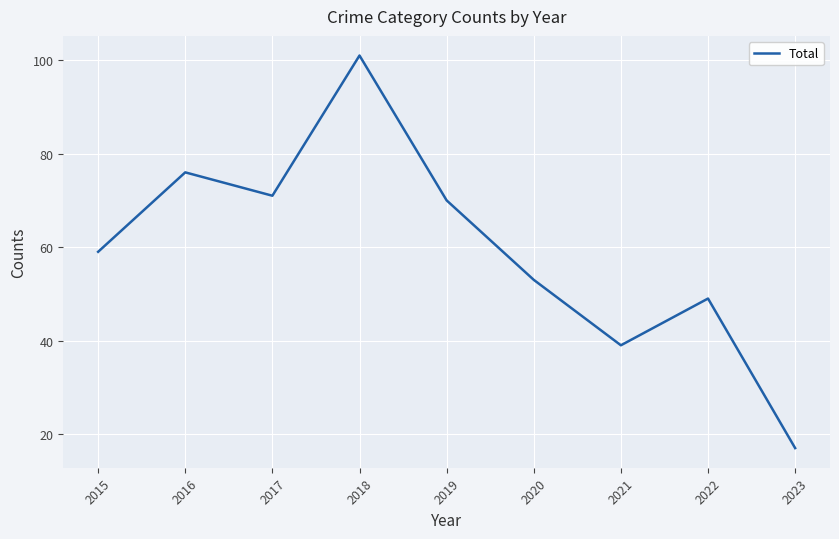

Reading left to right, transcribe all the data shown in this chart.

59	76	71	101	70	53	39	49	17